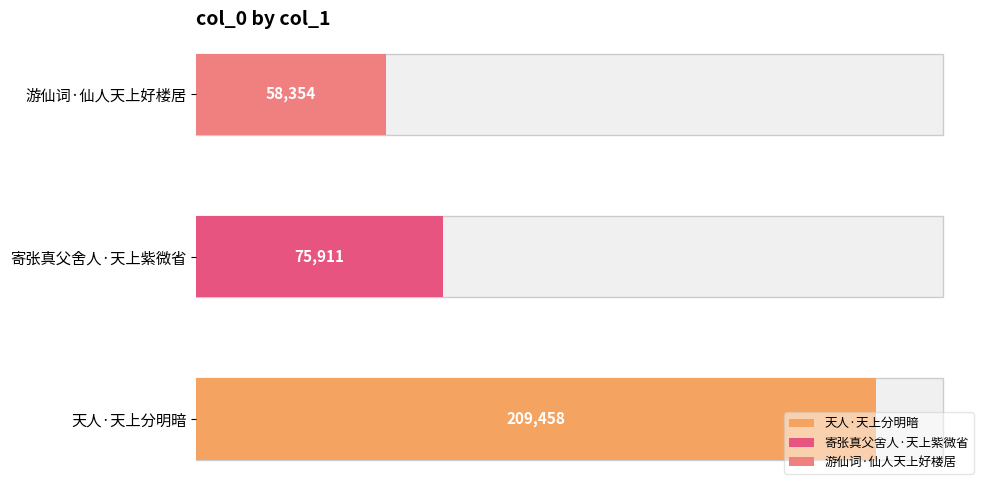

What is the value of the 1st bar from the left?

209458